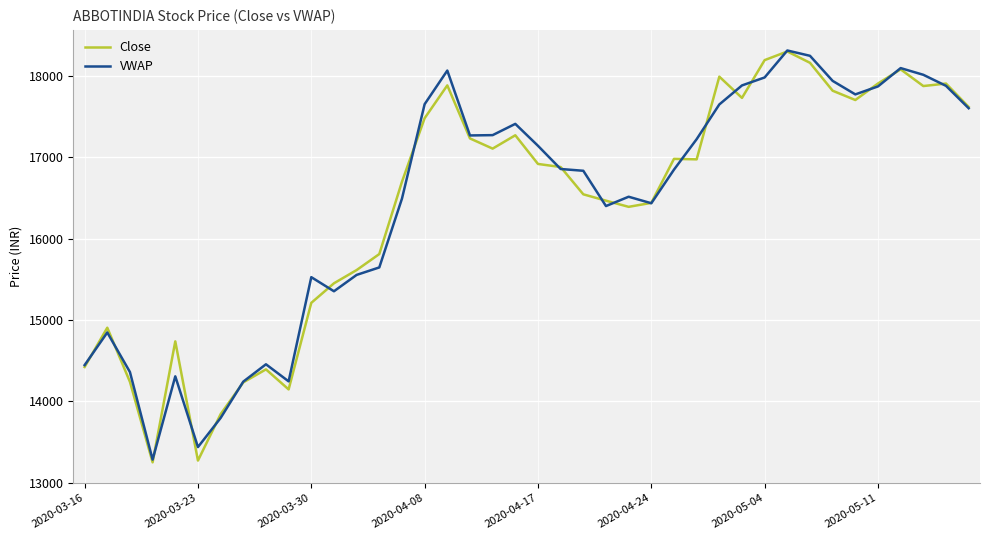

What is the smallest value displayed?

13249.3